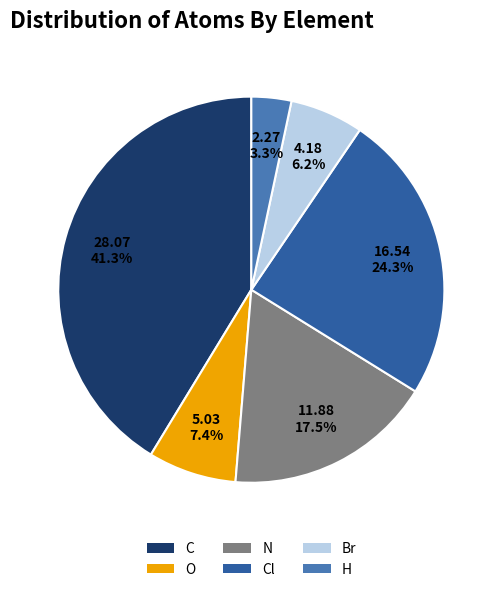

Is there a majority slice in this chart?

No